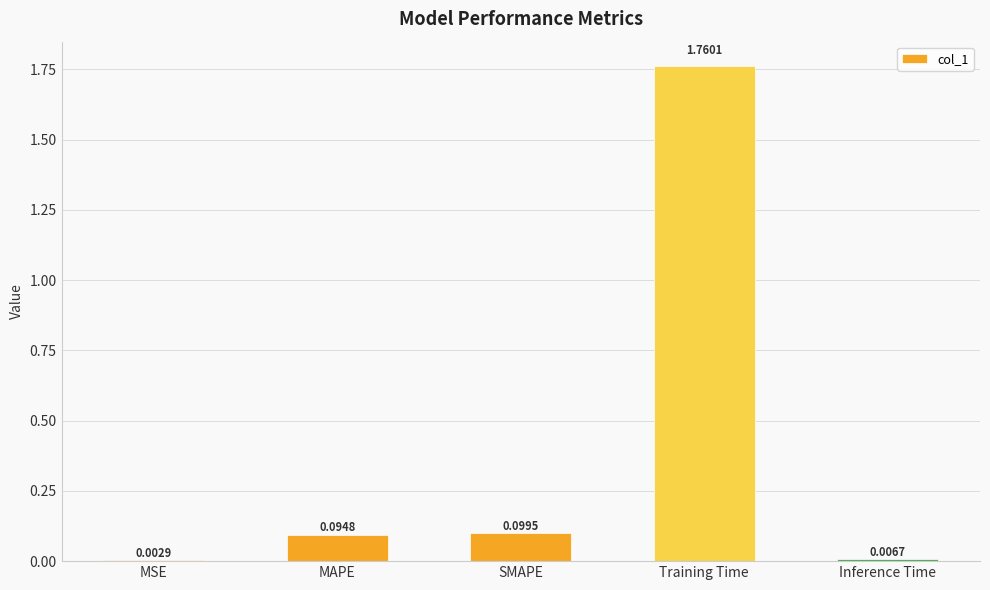

At which label is the value closest to 0?

MSE